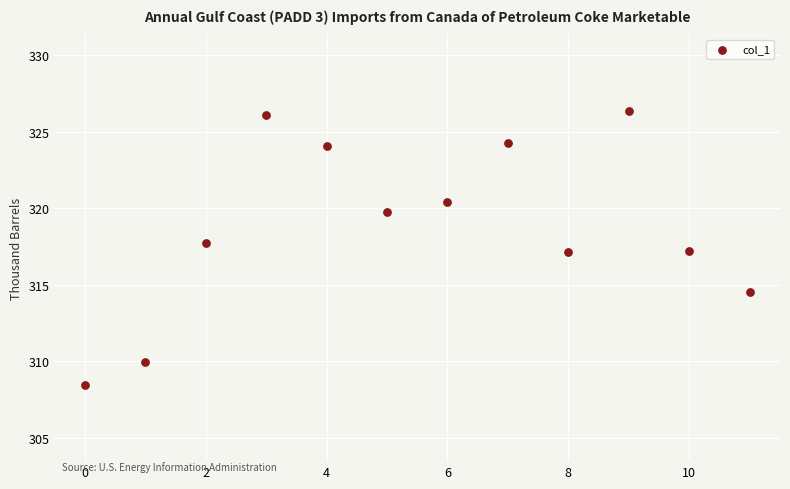

What is the average Y value?

318.8